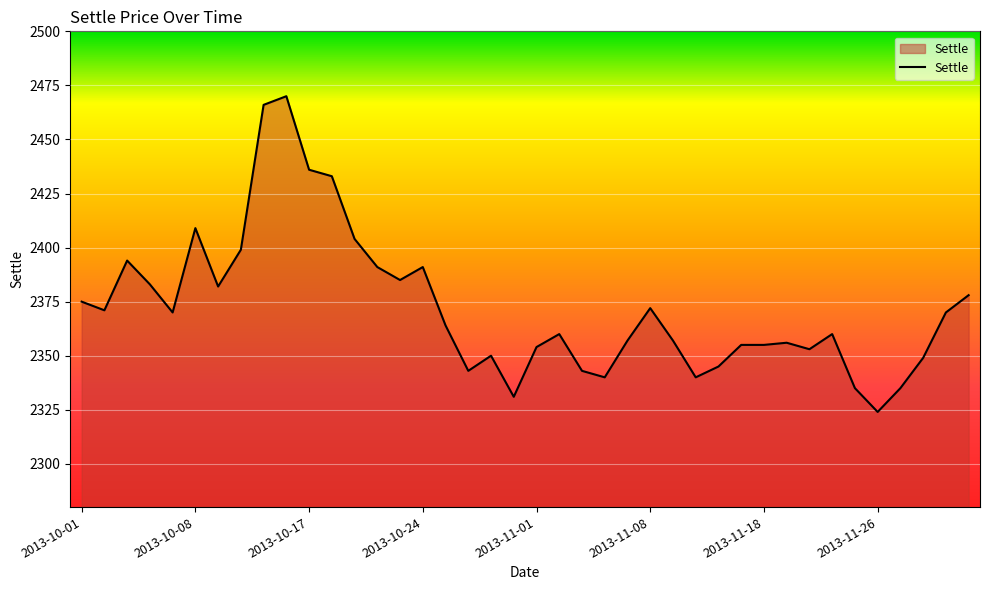

True or false: the data has more than 1 interior local peaks.

True